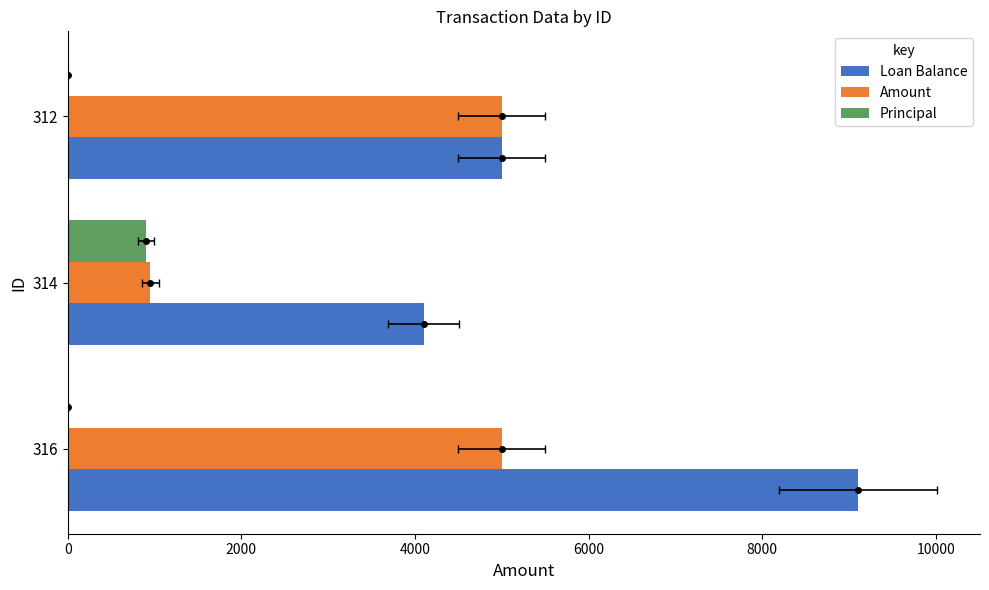

How many values in Principal are above zero?

1